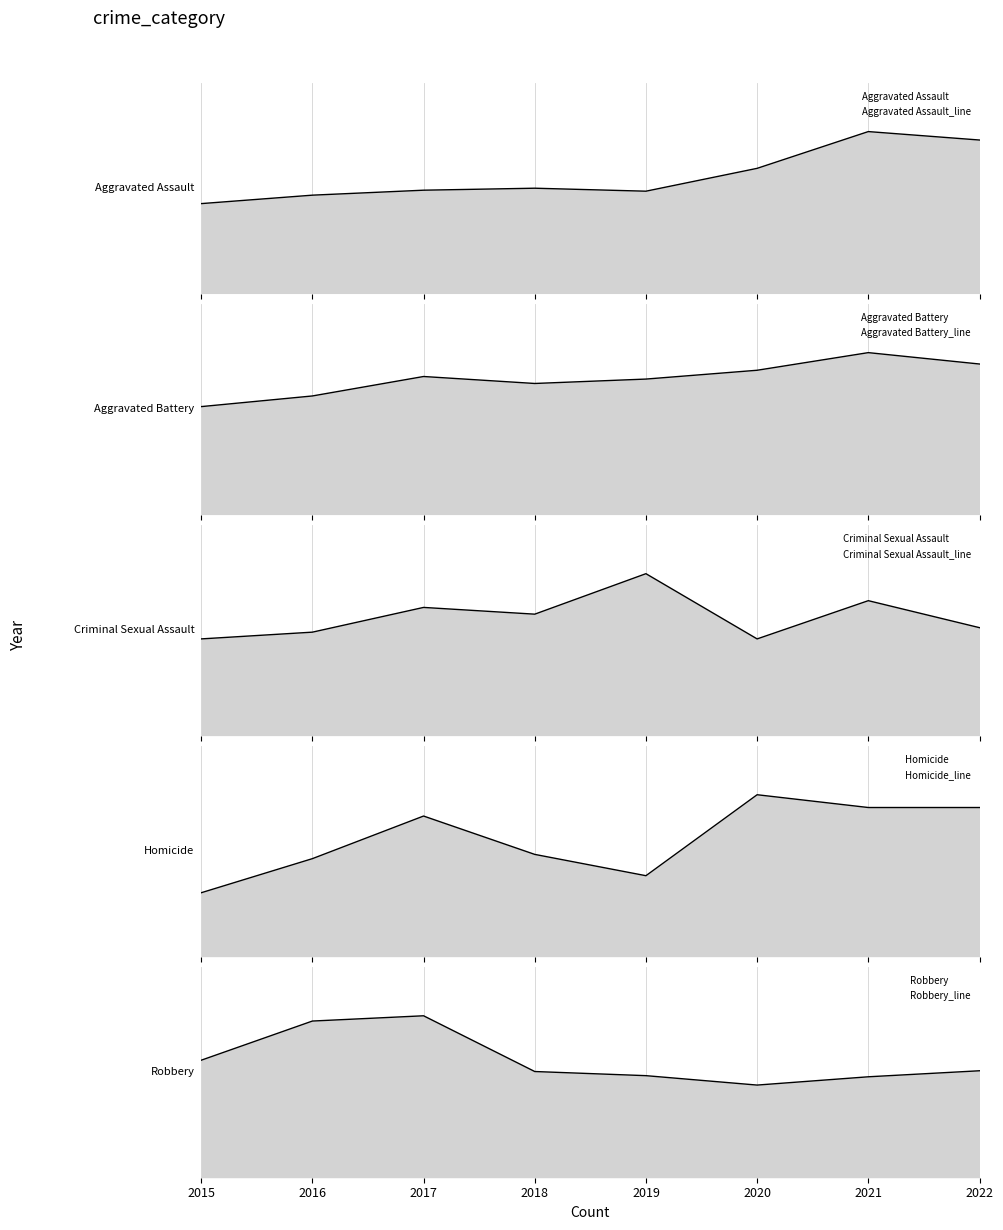

The Criminal Sexual Assault_line series shows 54 at 2018. True or false?

True